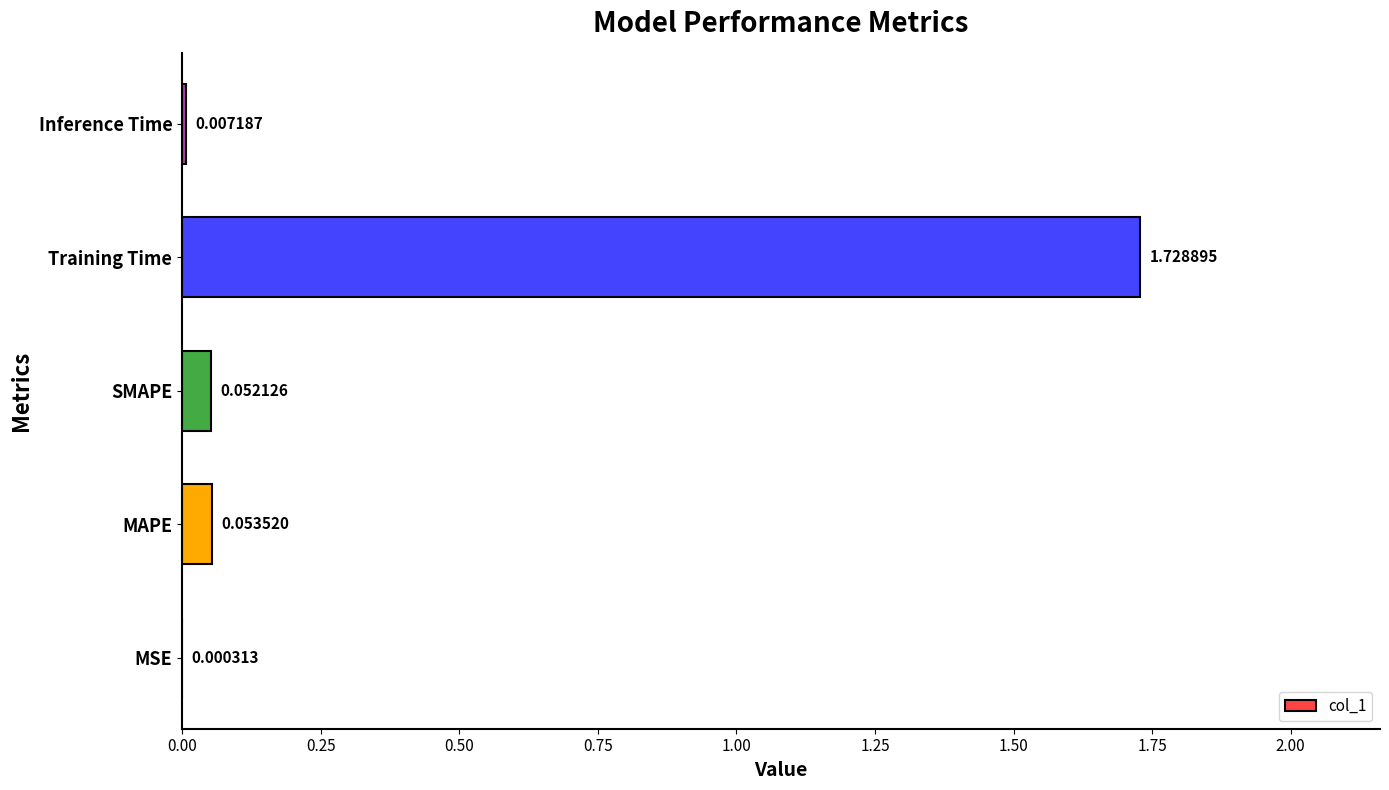

At which label is the value closest to 0?

MSE